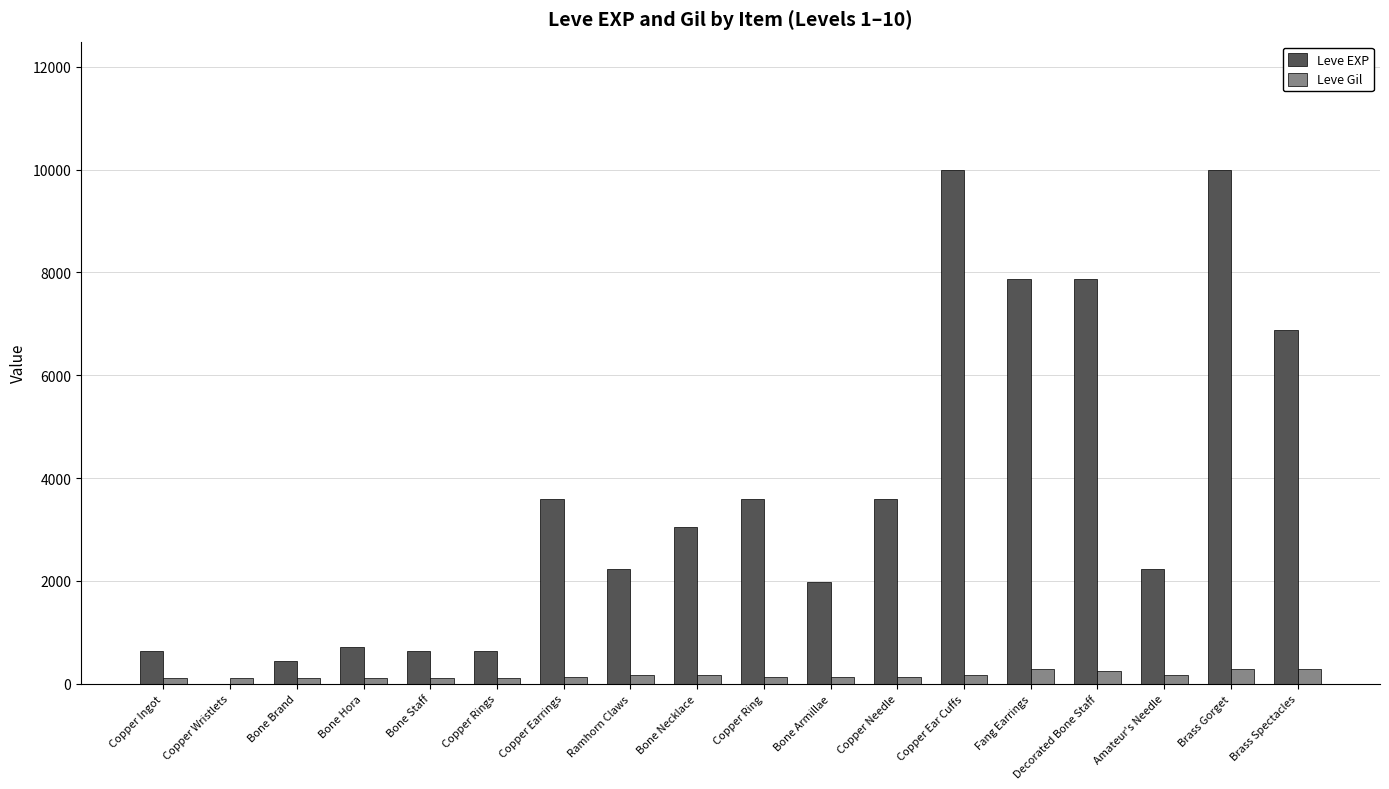

Is it true that Leve EXP equals 4912 at Copper Ring?

False